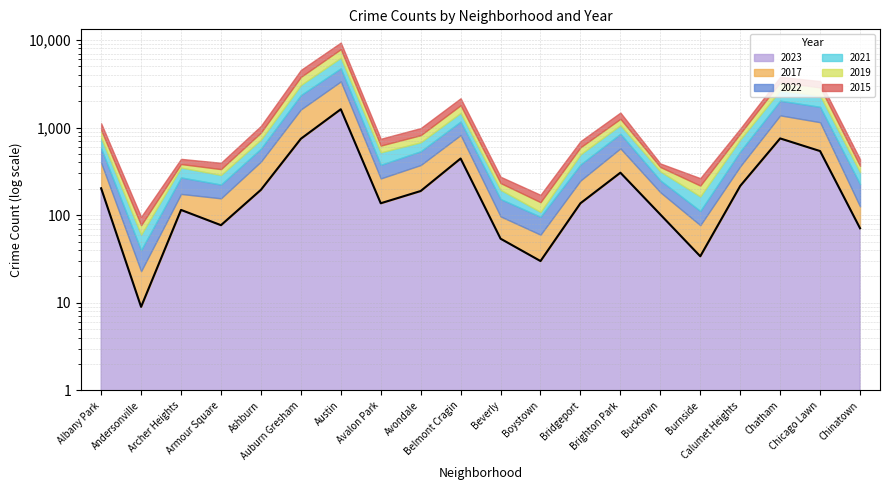

Which category has the highest value across all series?

Austin